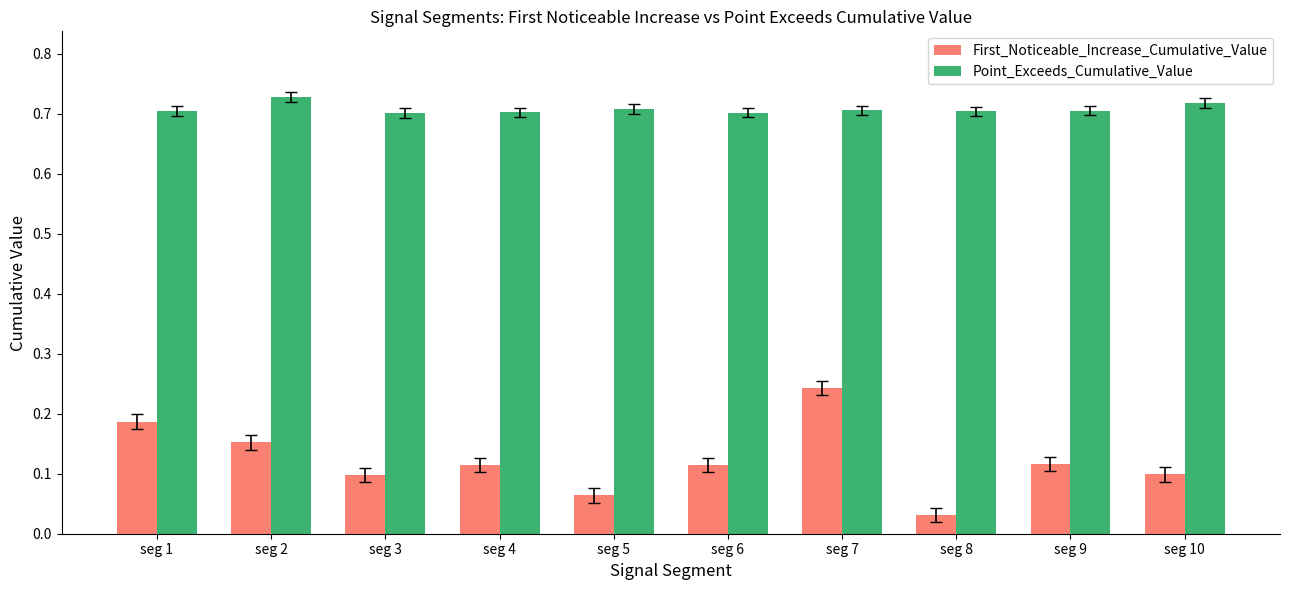

Which label corresponds to the smallest value in the chart?

seg 8